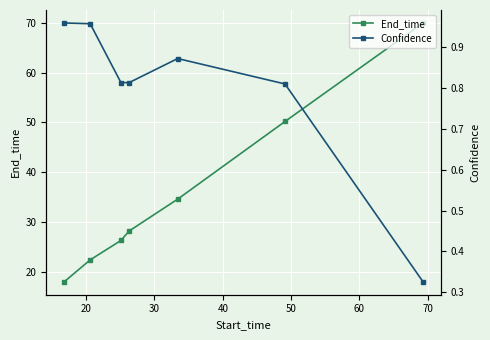

How many data points in End_time are above 28?

4